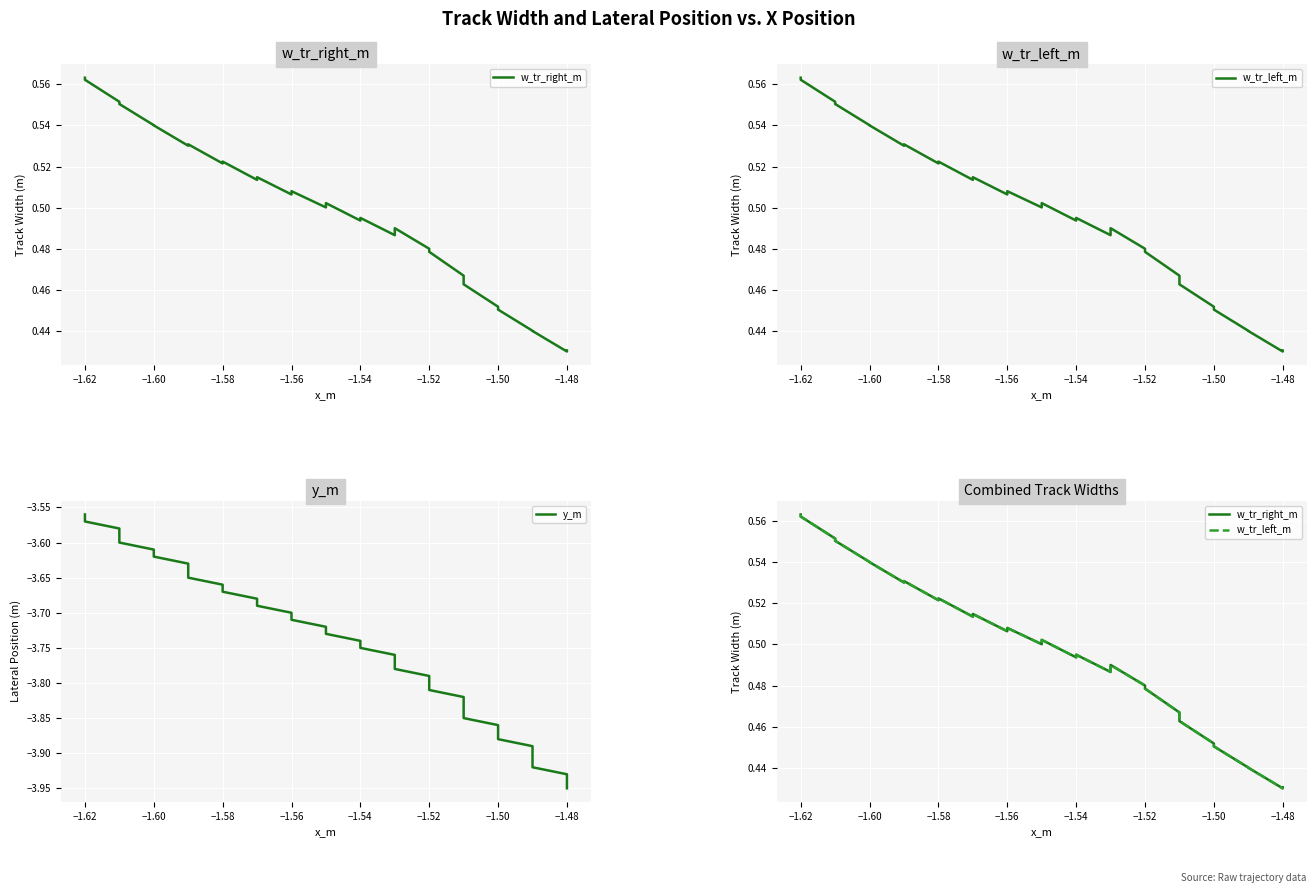

What is the difference between the maximum and minimum values in the w_tr_right_m series?

0.1